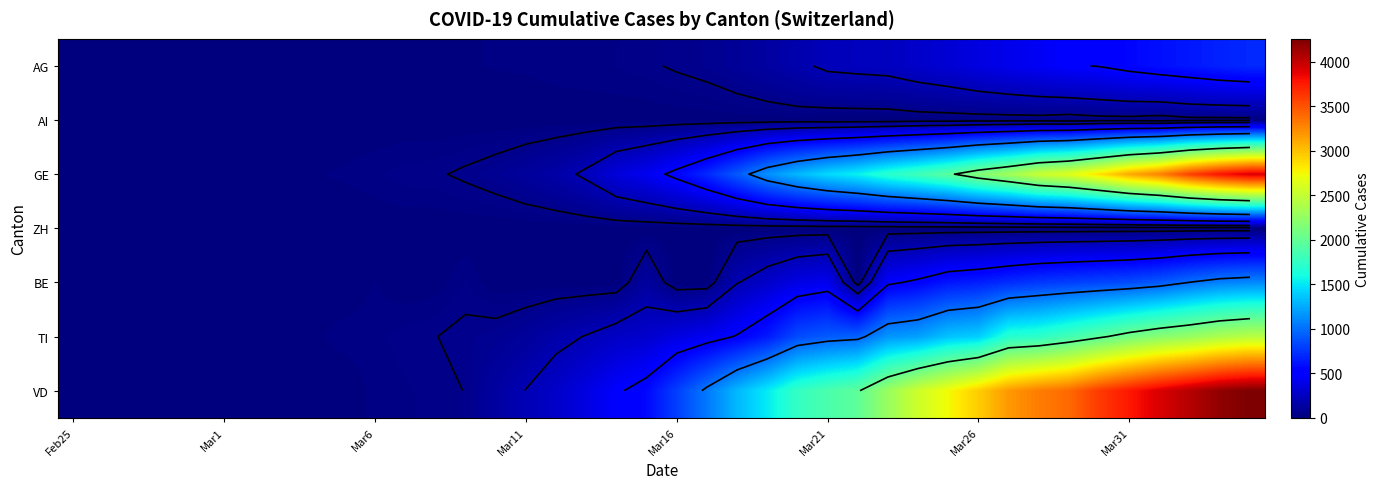

At which category is the sum across all series the highest?

39